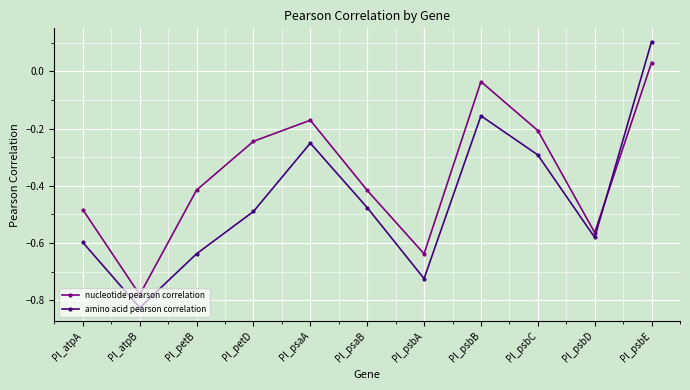

What are all the series names shown in the legend?

nucleotide pearson correlation, amino acid pearson correlation